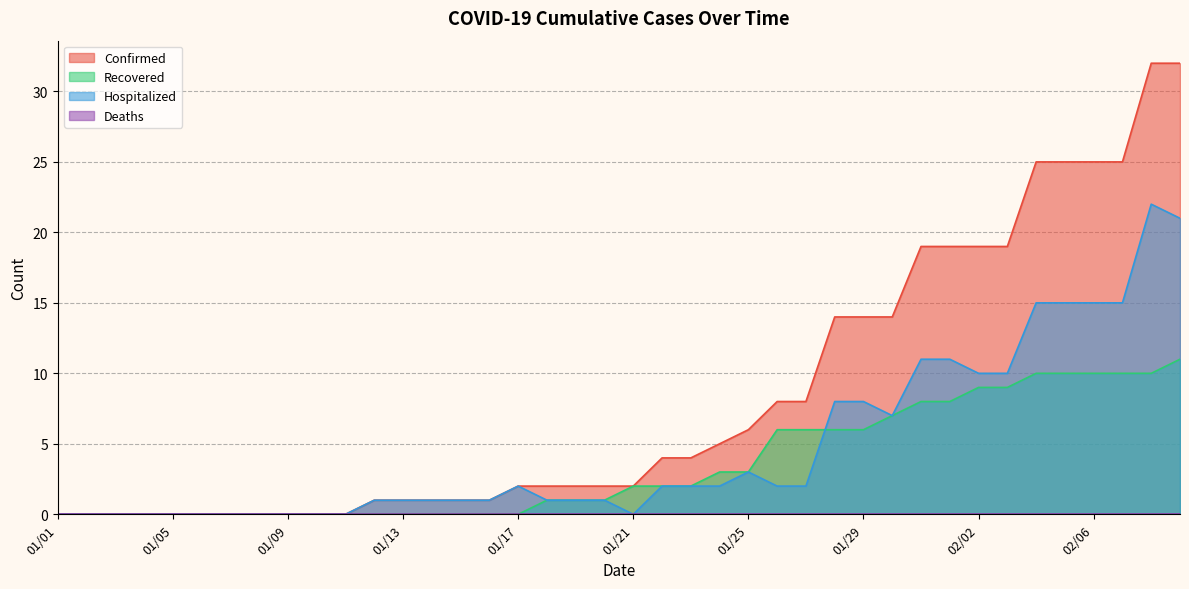

True or false: Confirmed has a value of 46 at 02/08.

False